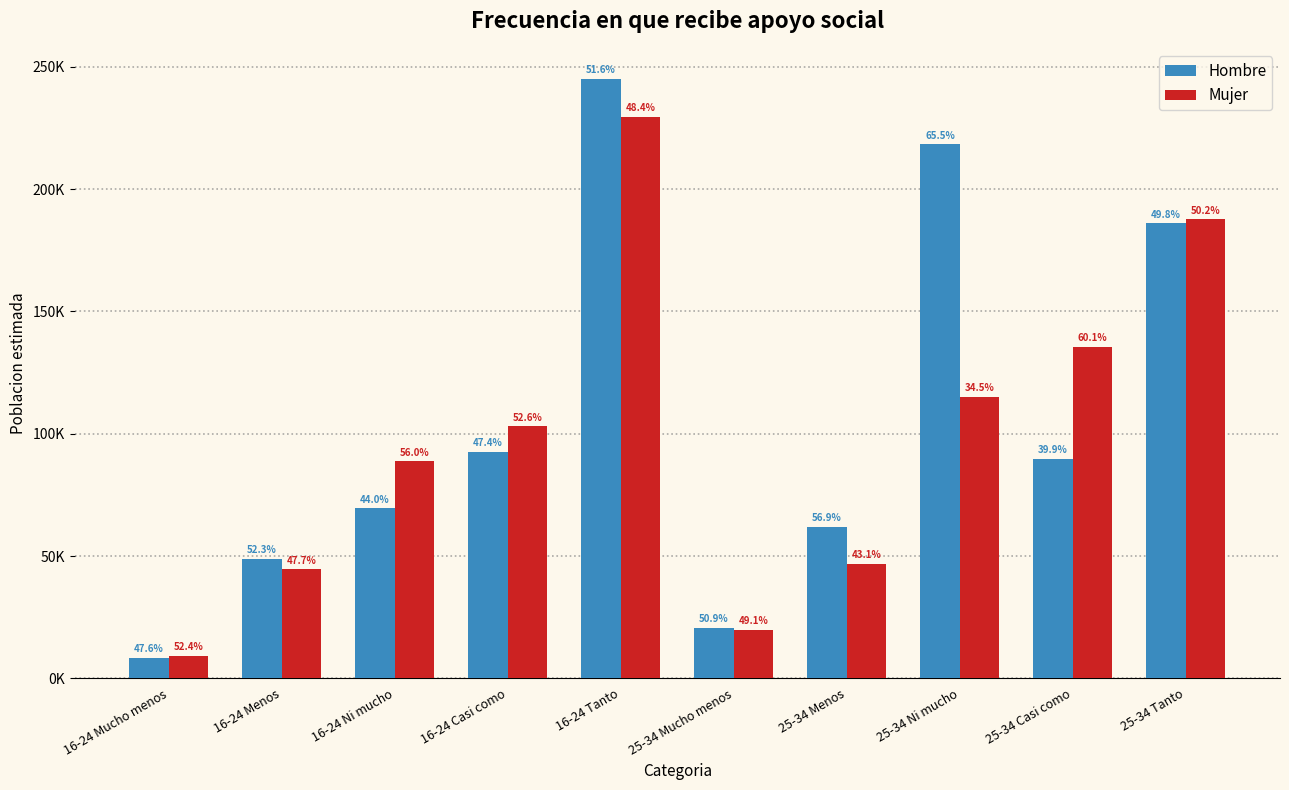

What are all the series names shown in the legend?

Hombre, Mujer